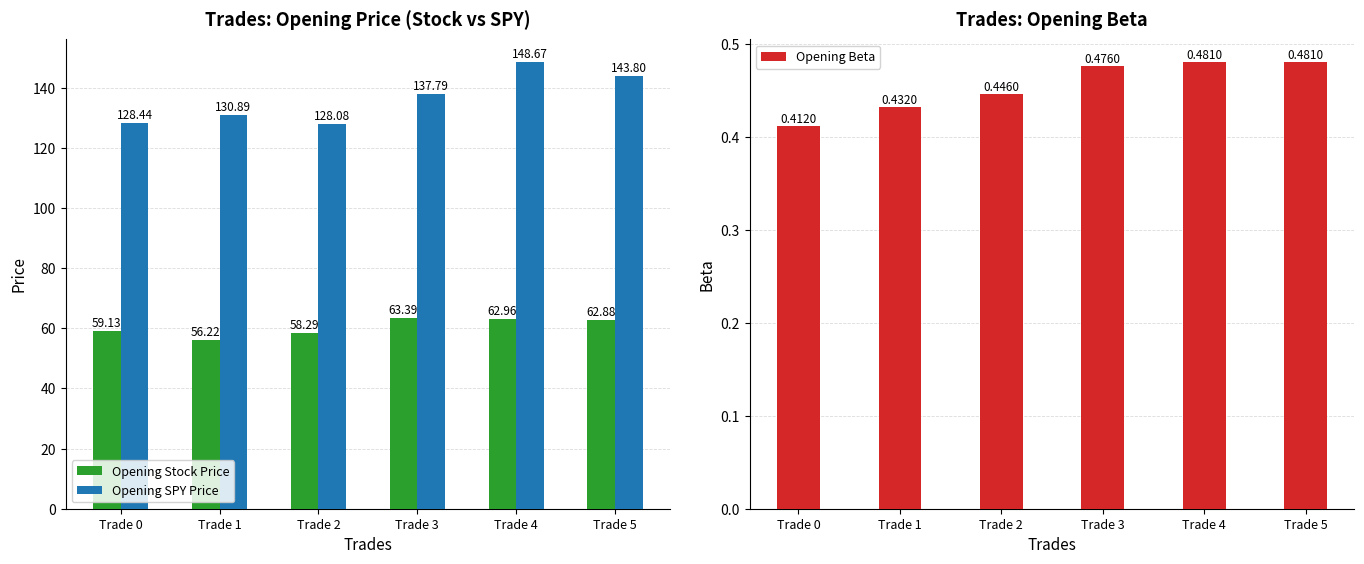

Which series has the widest spread of values?

Opening SPY Price